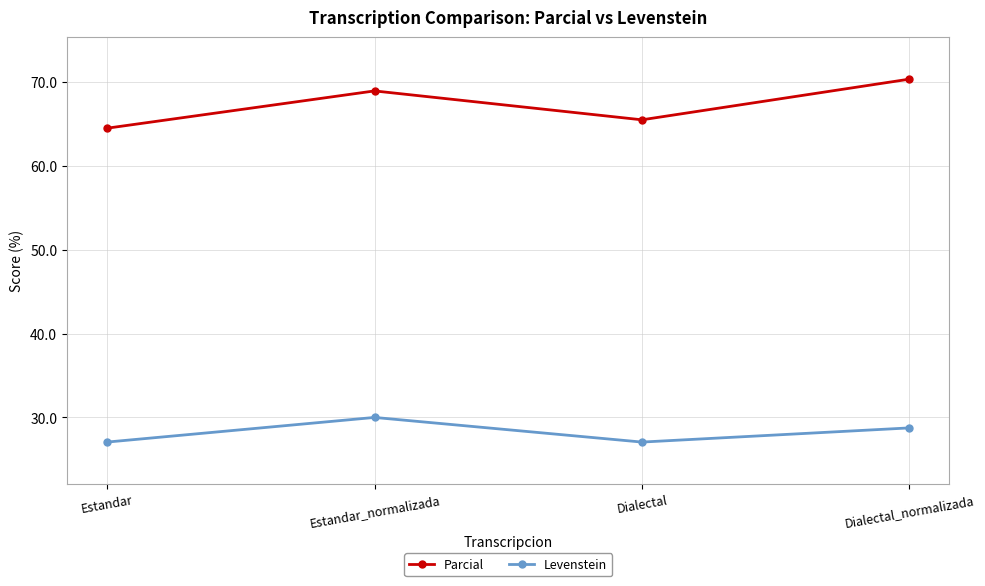

True or false: Parcial and Levenstein cross at least once.

False